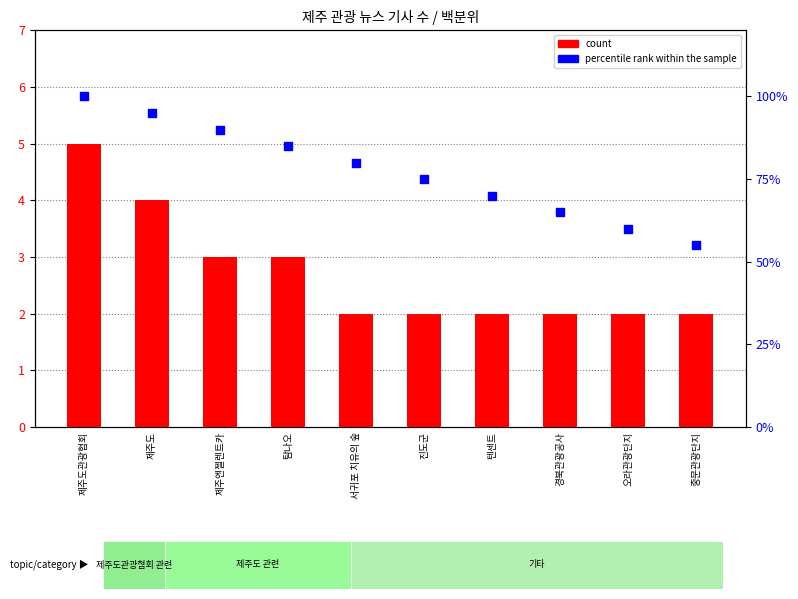

Is the value of count at 서귀포 치유의 숲 greater than the value of percentile rank within the sample at 진도군?

No